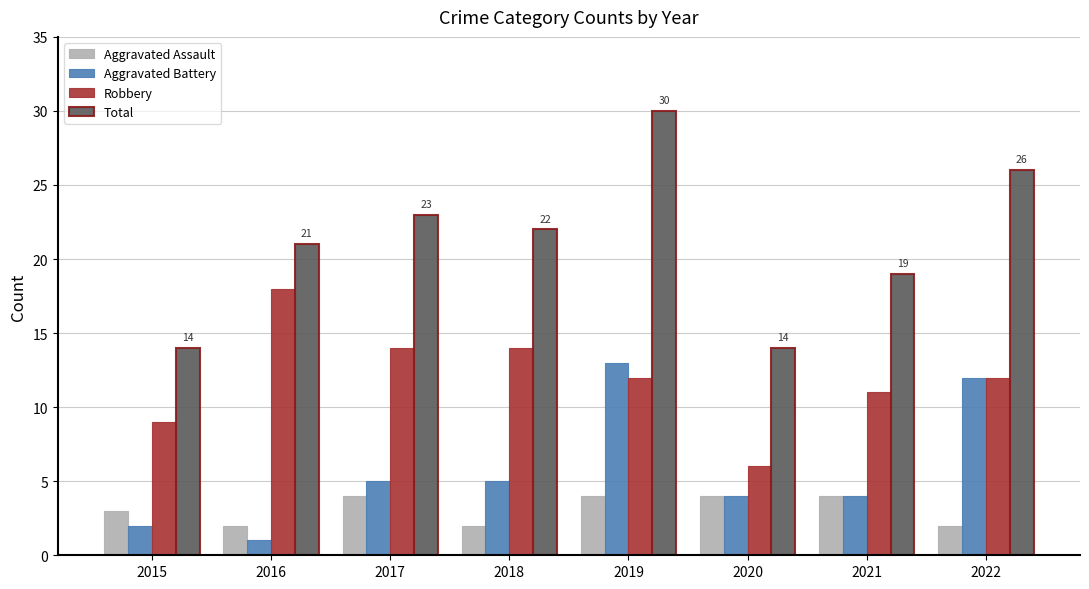

What is the value of the Aggravated Assault bar at the 4th from the left?

2